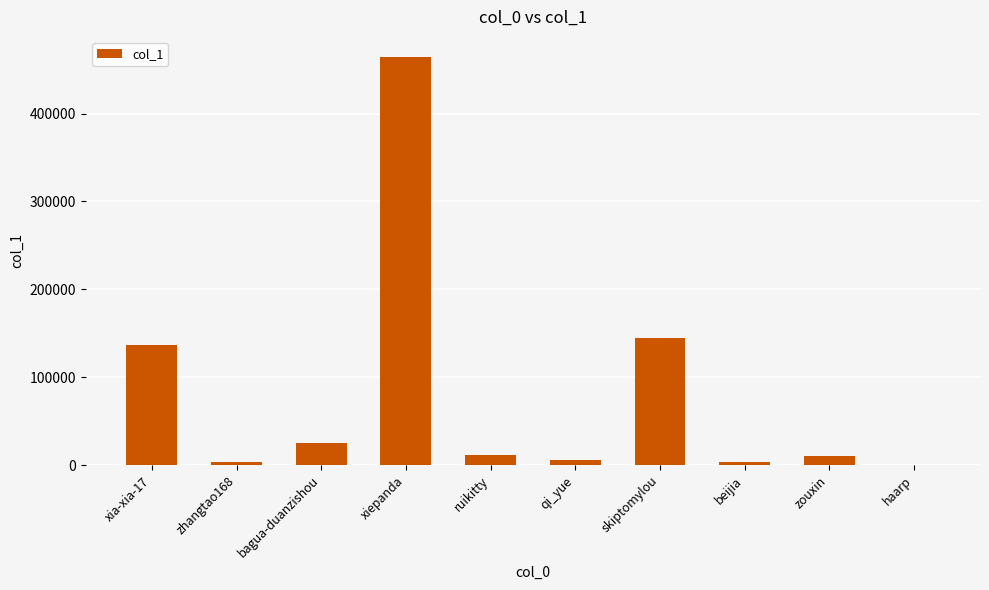

The value at bagua-duanzishou is 25538. True or false?

True